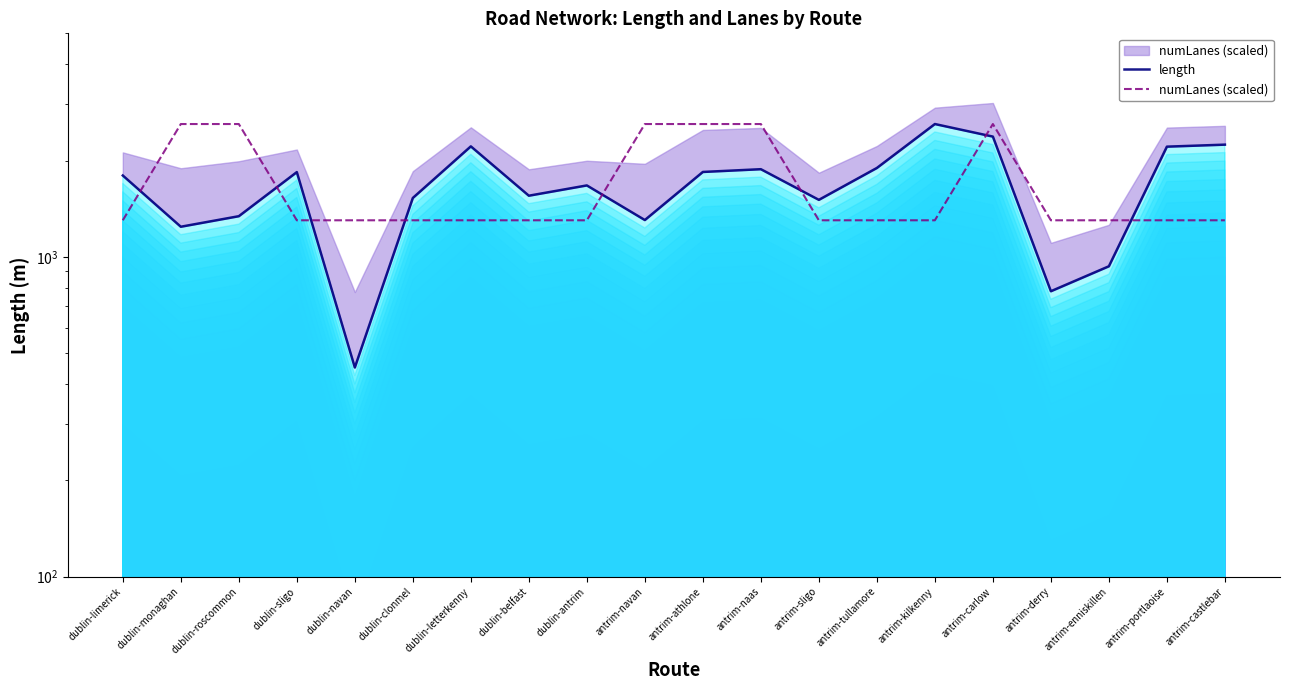

What is the label of the 14th point from the right?

dublin-letterkenny